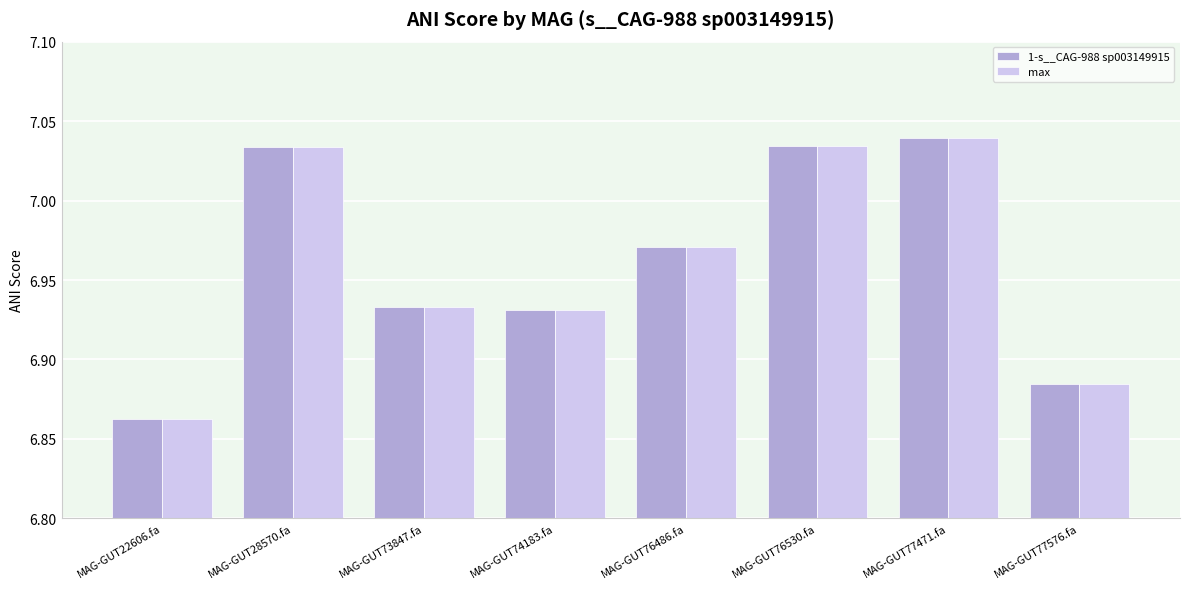

Which category has the lowest value in the max series?

MAG-GUT22606.fa